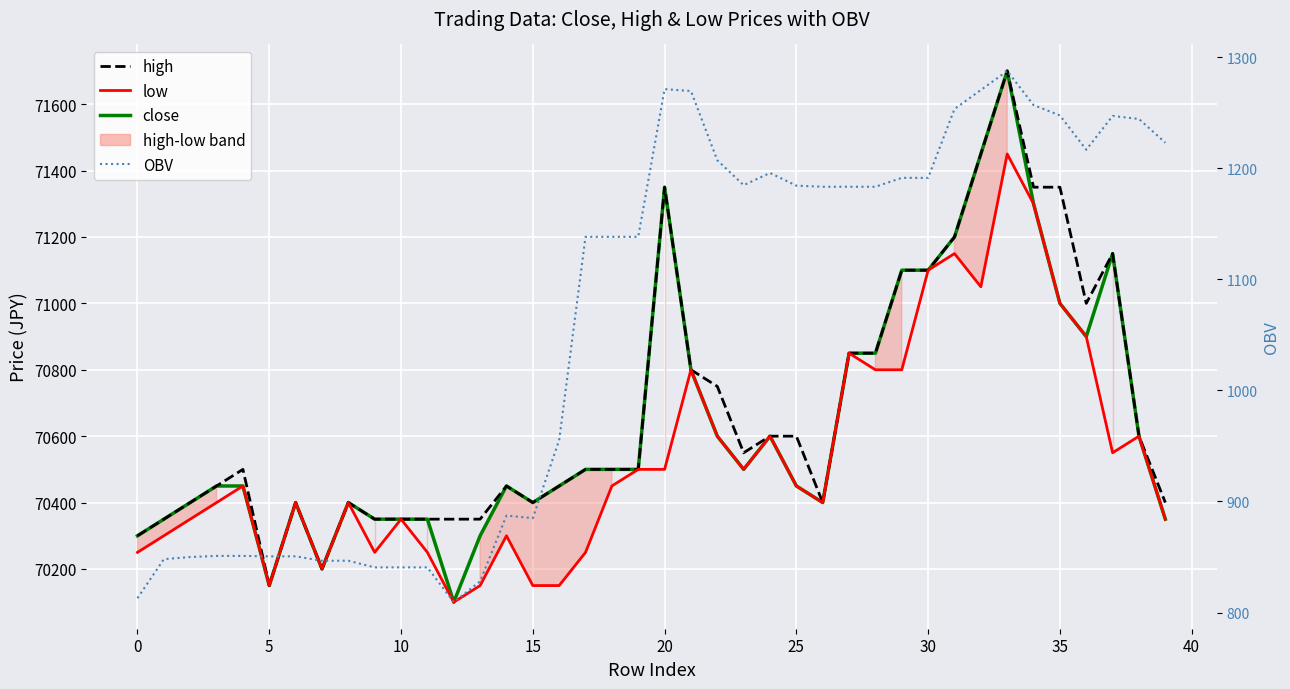

What is the sum of all low values?

2821550.0